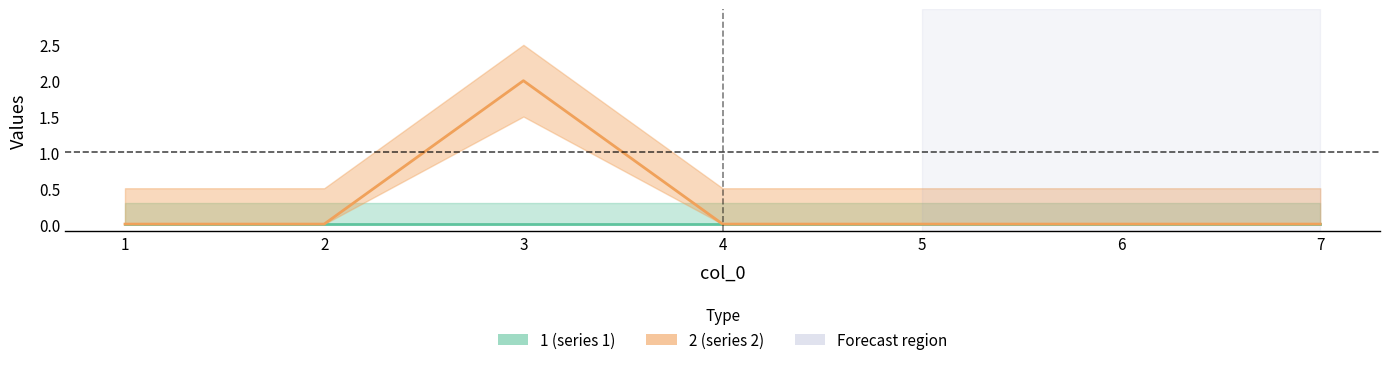

True or false: the data shows 1 at 6.

False